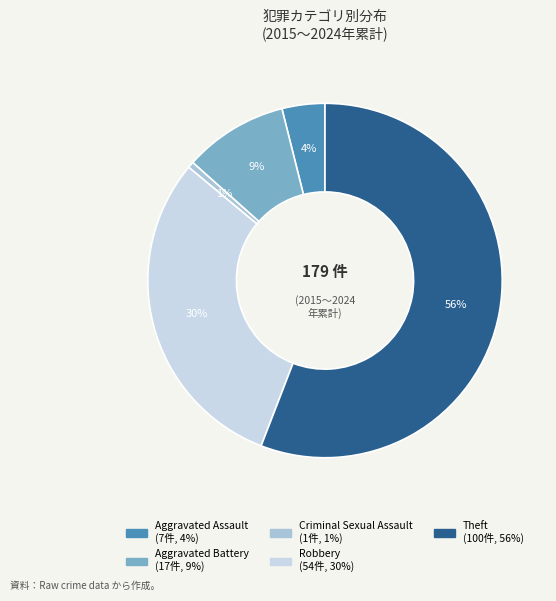

Is there a majority slice in this chart?

Yes